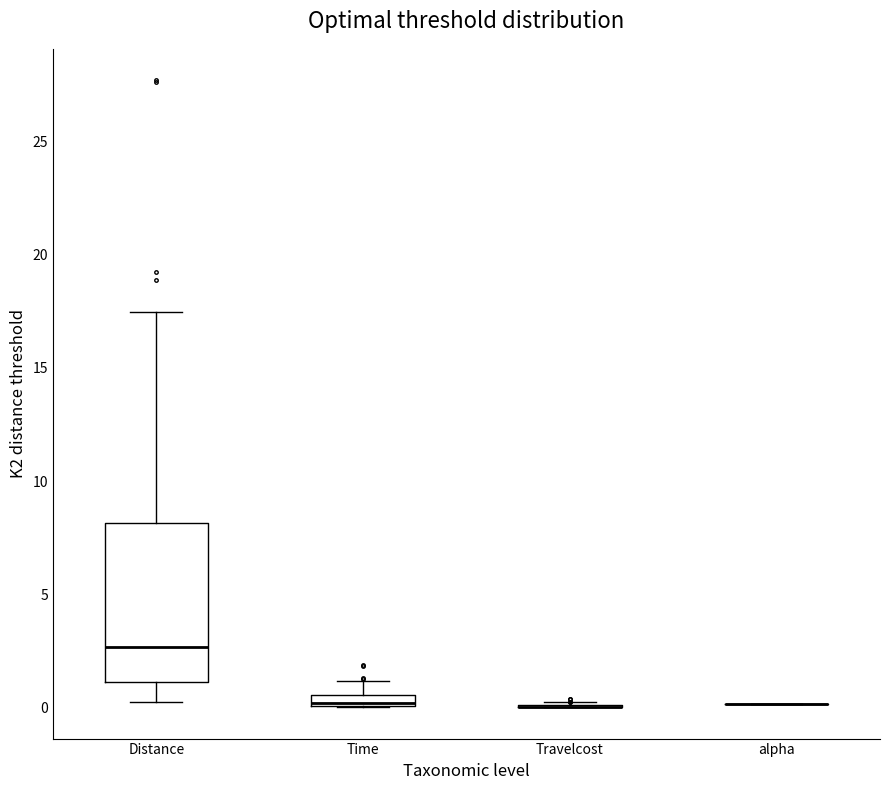

Comparing the boxes themselves (not the whiskers), which one is the tallest?

Distance